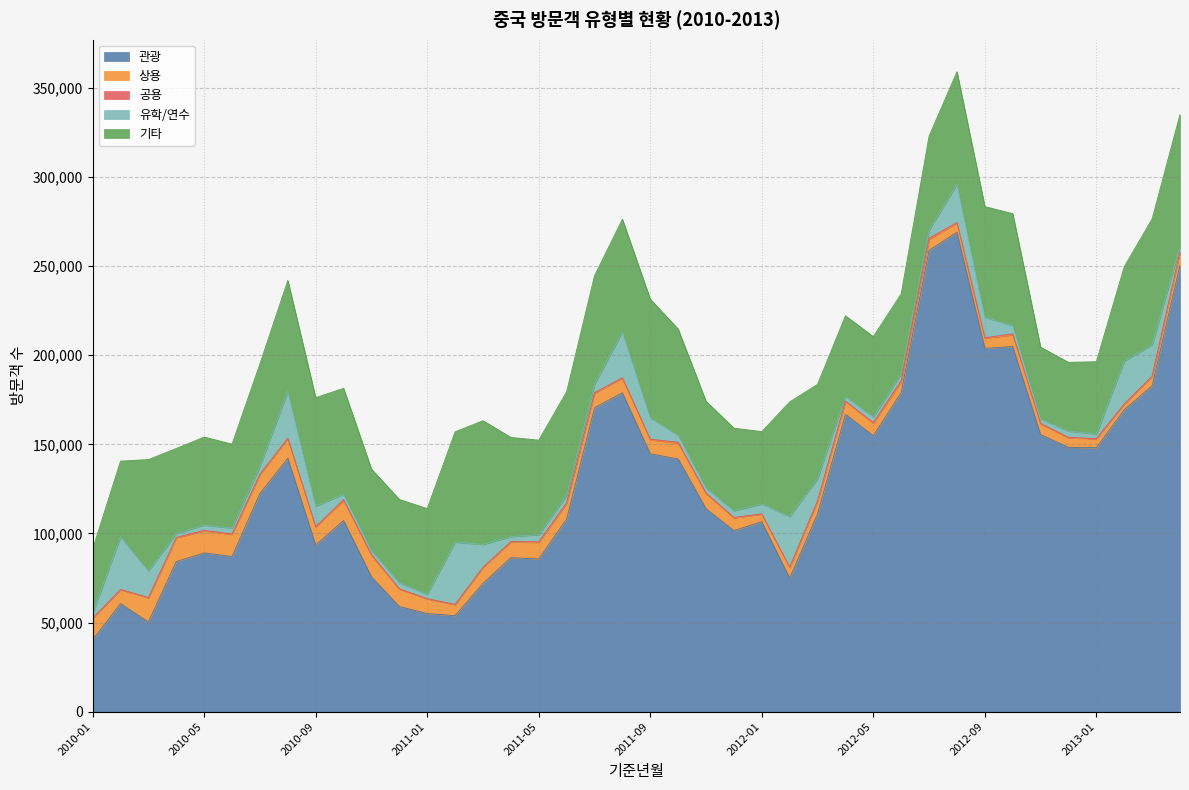

What is the difference between the second highest and second lowest values in the 유학/연수 series?

27347